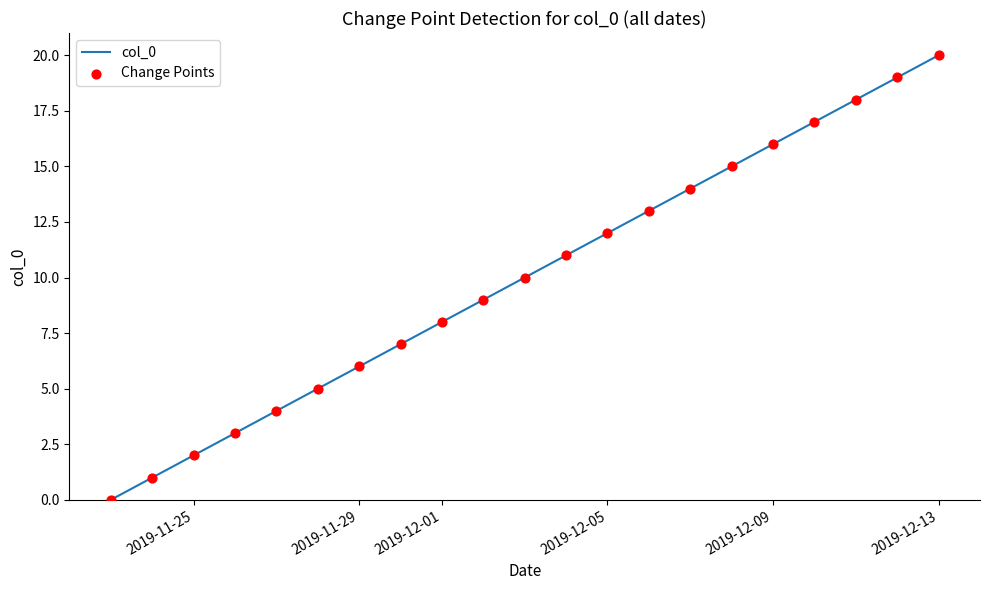

What is the difference between the maximum and minimum values?

20